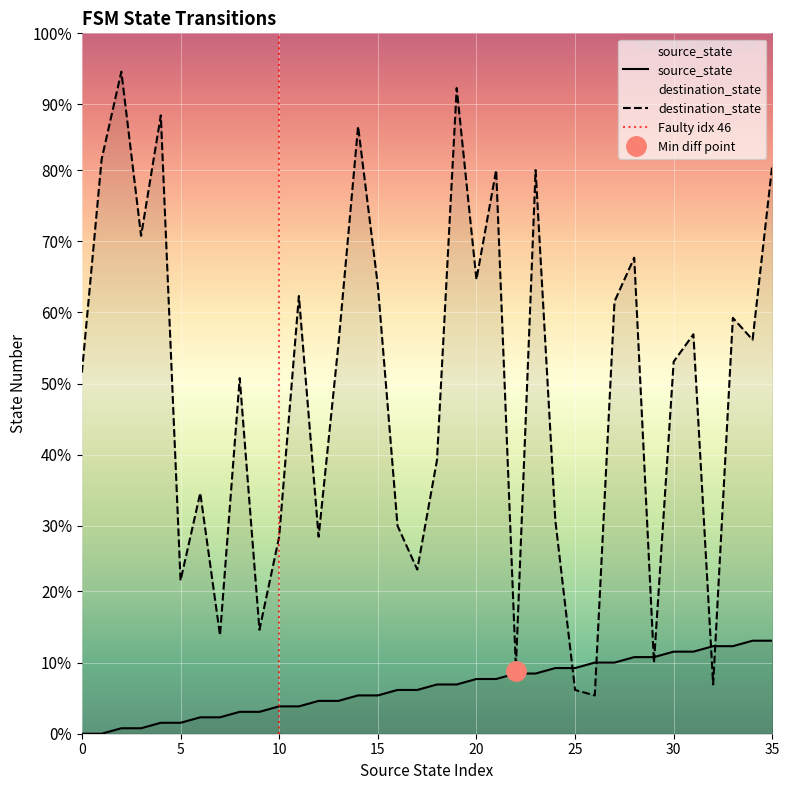

Between which two adjacent categories do destination_state and source_state first intersect?

24 and 25